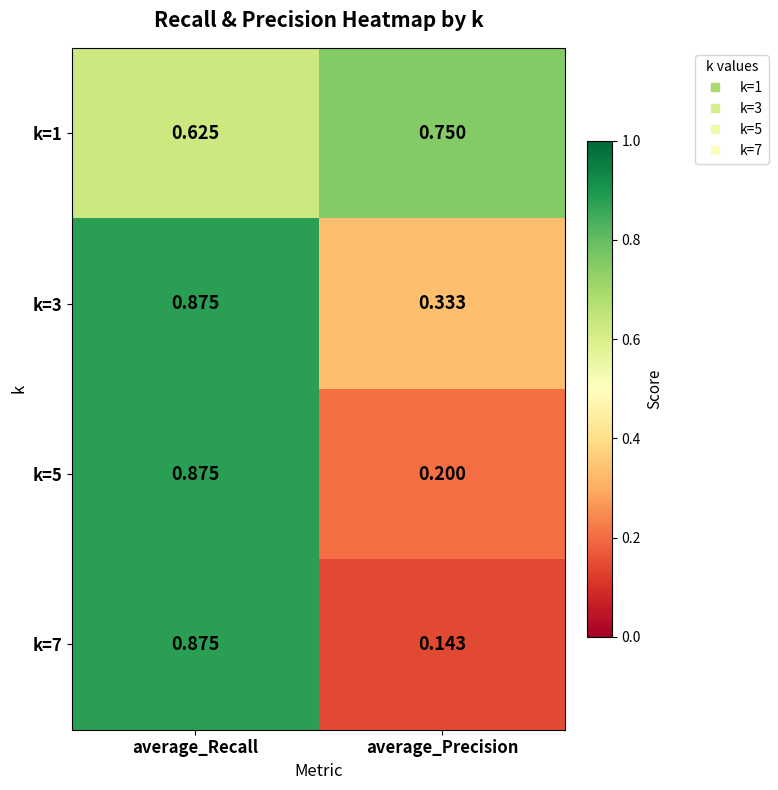

Rank the categories by k=3 value from highest to lowest.

average_Recall, average_Precision